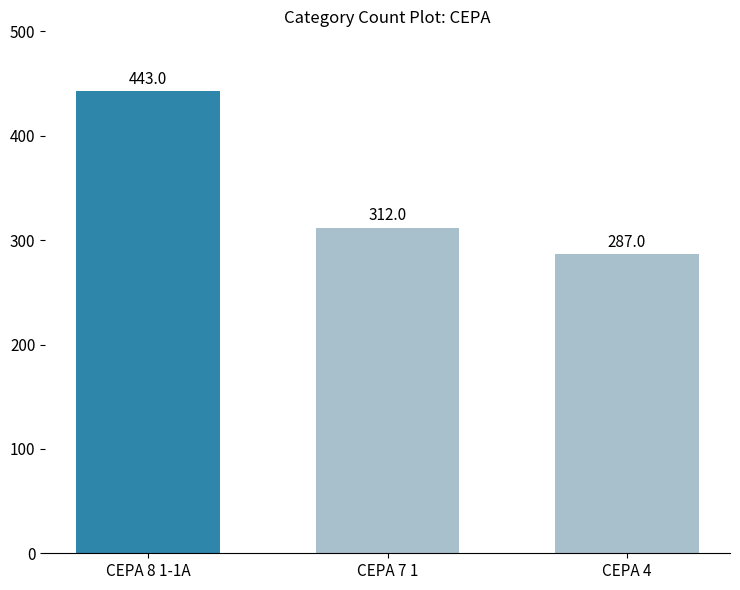

The chart shows a value of 443 at CEPA 8 1-1A. True or false?

True